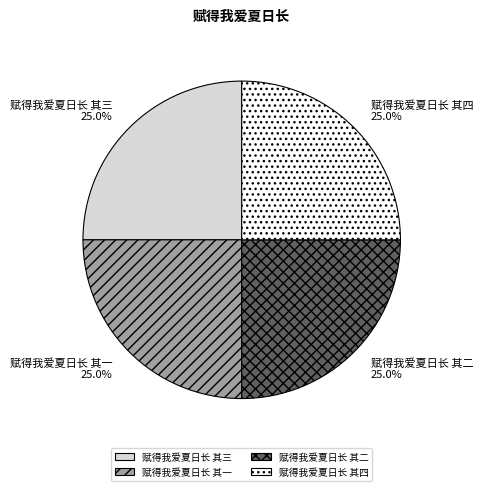

Does 赋得我爱夏日长 其三 account for over 50% of the chart?

No